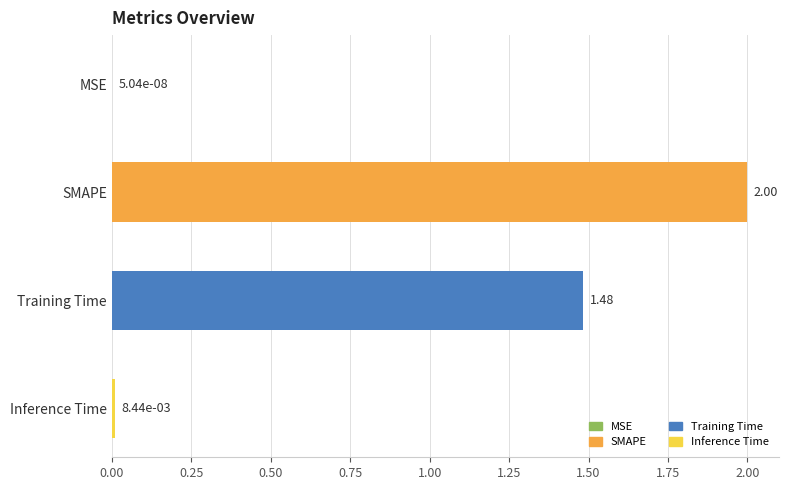

At which category does the chart reach its peak across all series?

SMAPE